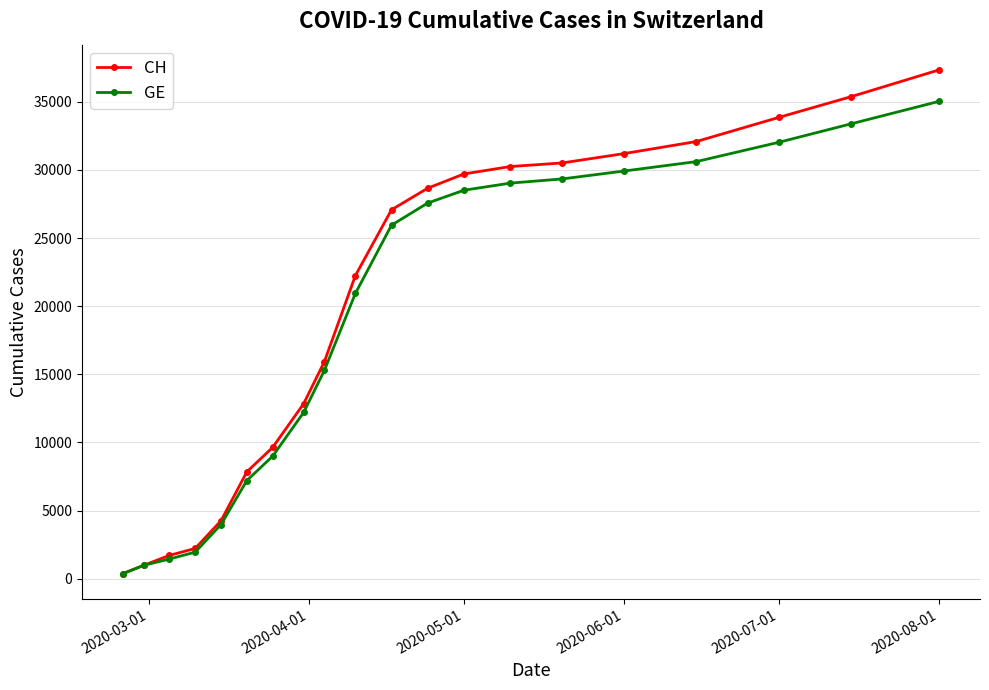

At how many categories does at least one series exceed 32904?

3